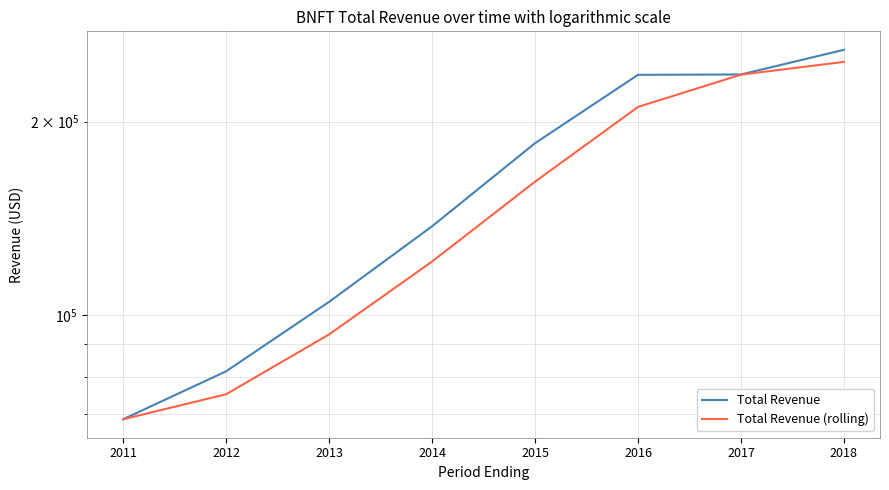

Rank the series by their maximum value, from highest to lowest.

Total Revenue, Total Revenue (rolling)